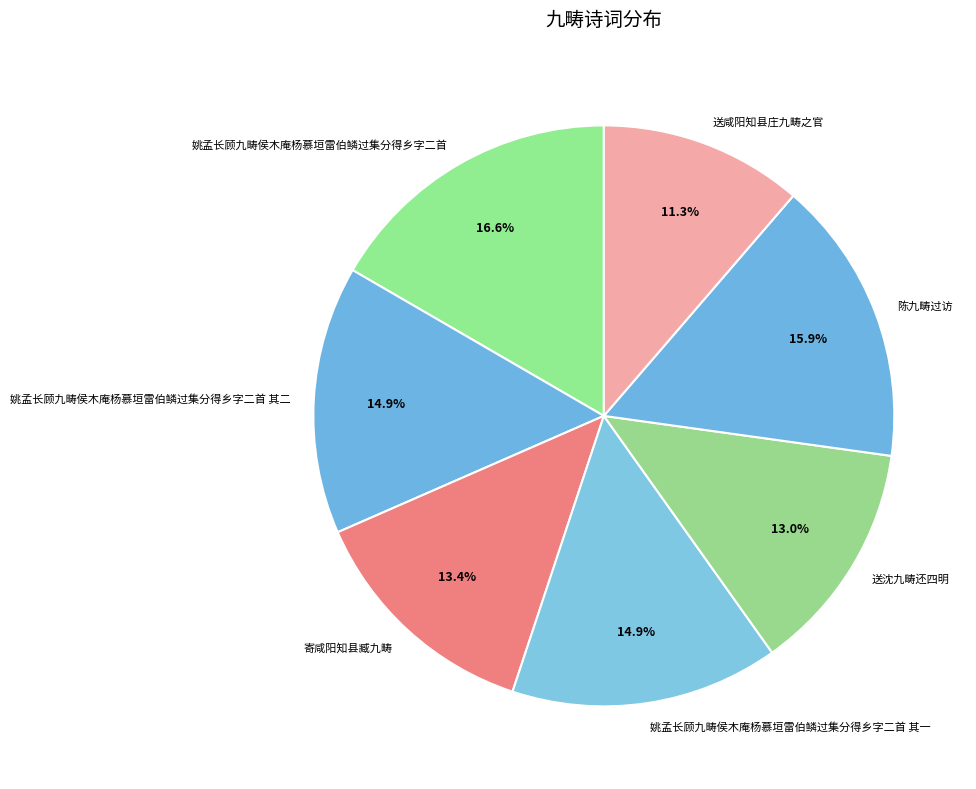

Approximately how many times larger is the value at 姚孟长顾九畴侯木庵杨慕垣雷伯鳞过集分得乡字二首 其二 compared to 陈九畴过访?

0.9